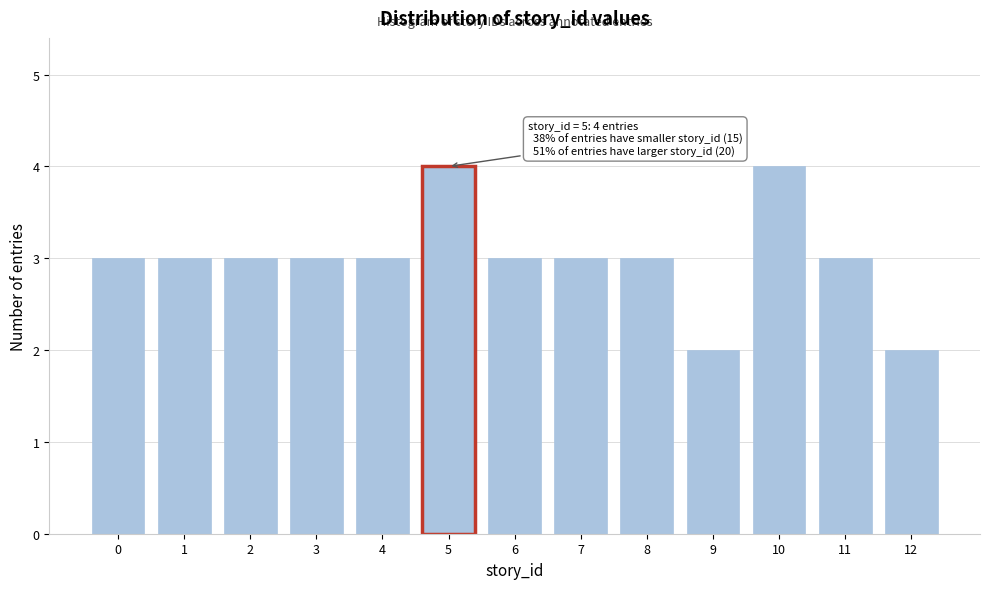

Reading right to left, transcribe all the data shown in this chart.

2	3	4	2	3	3	3	4	3	3	3	3	3